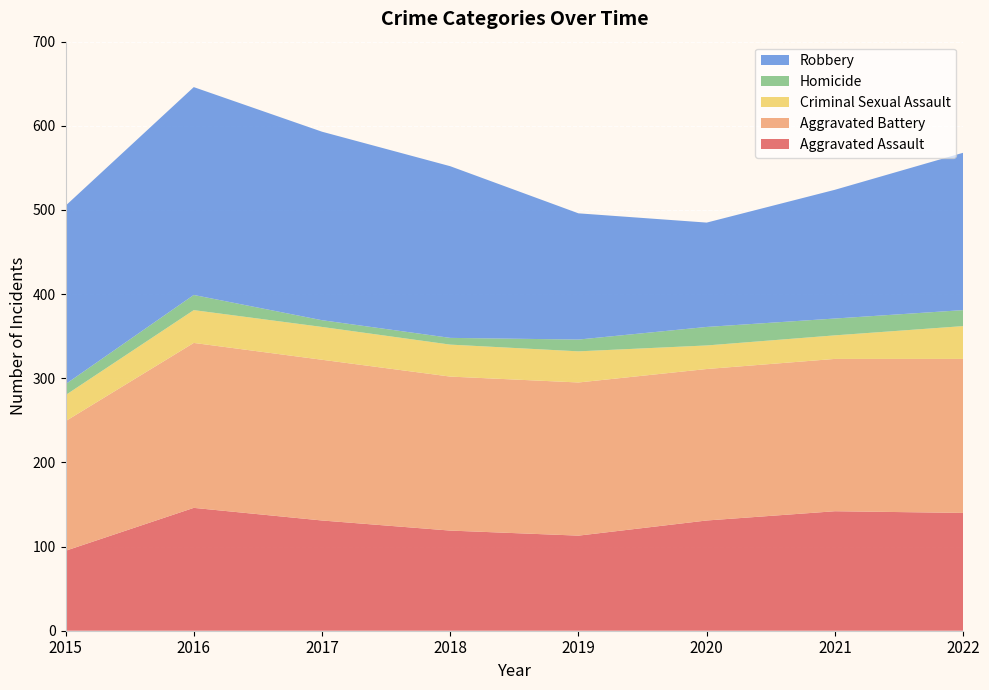

Reading left to right, list all the values displayed in this chart.

Aggravated Assault: 95	146	131	119	113	131	142	140
Aggravated Battery: 154	196	191	183	182	180	181	183
Criminal Sexual Assault: 31	39	39	38	37	28	28	39
Homicide: 13	18	8	8	14	22	20	19
Robbery: 212	247	224	204	150	124	153	187